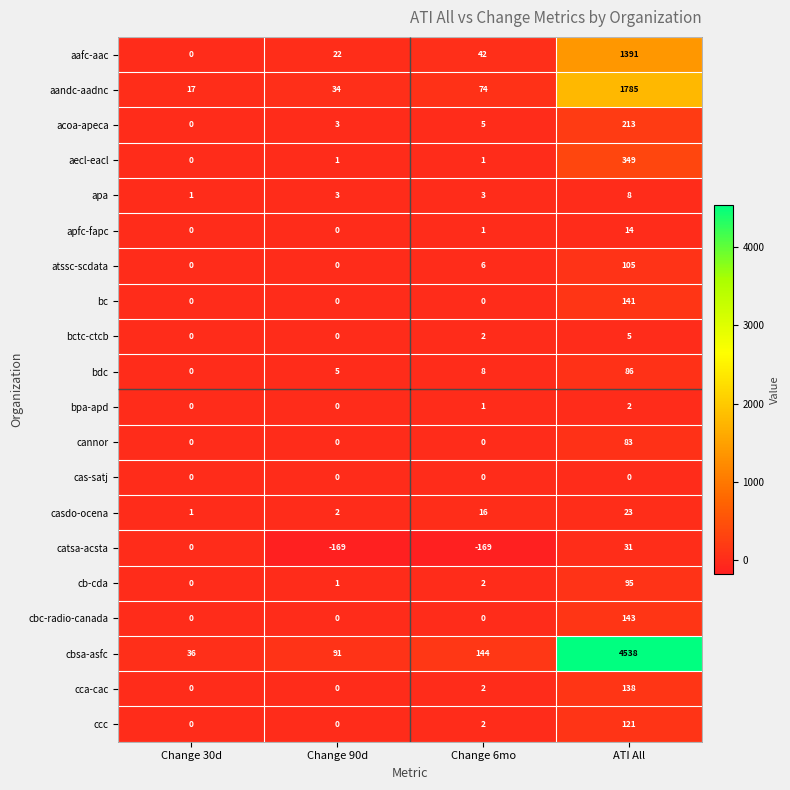

Which series has the largest total across all categories?

cbsa-asfc